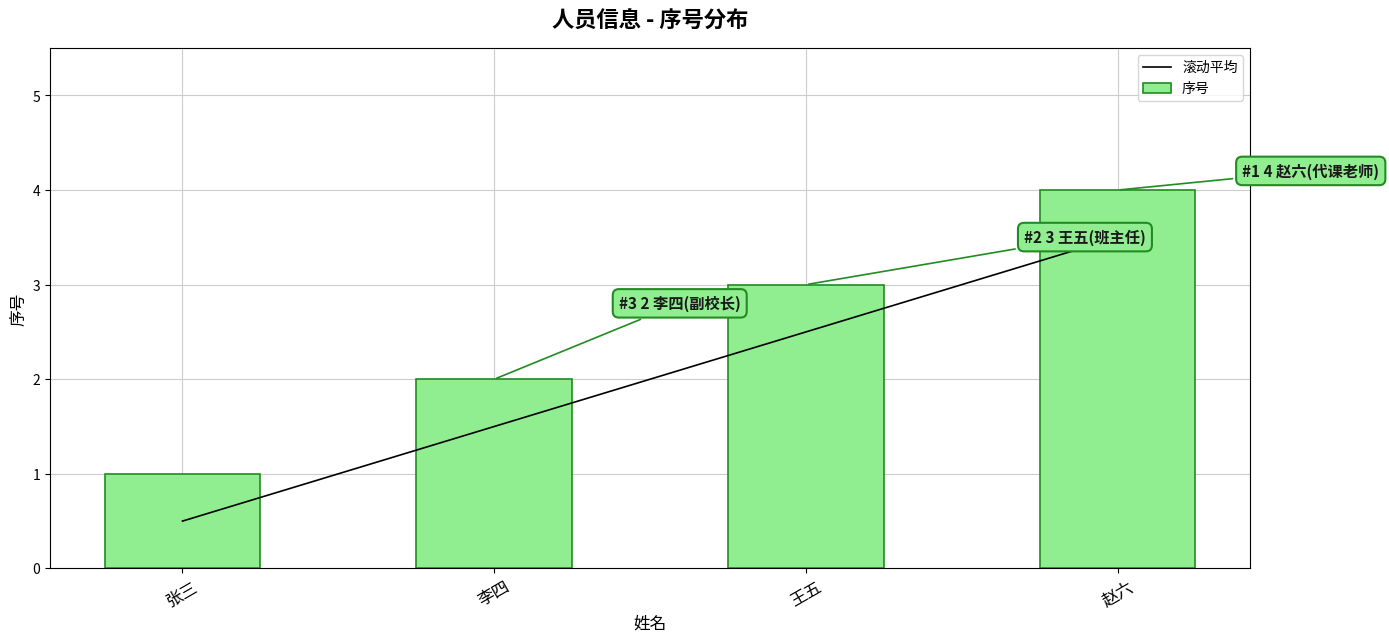

Which series changed the most between 张三 and 王五?

滚动平均